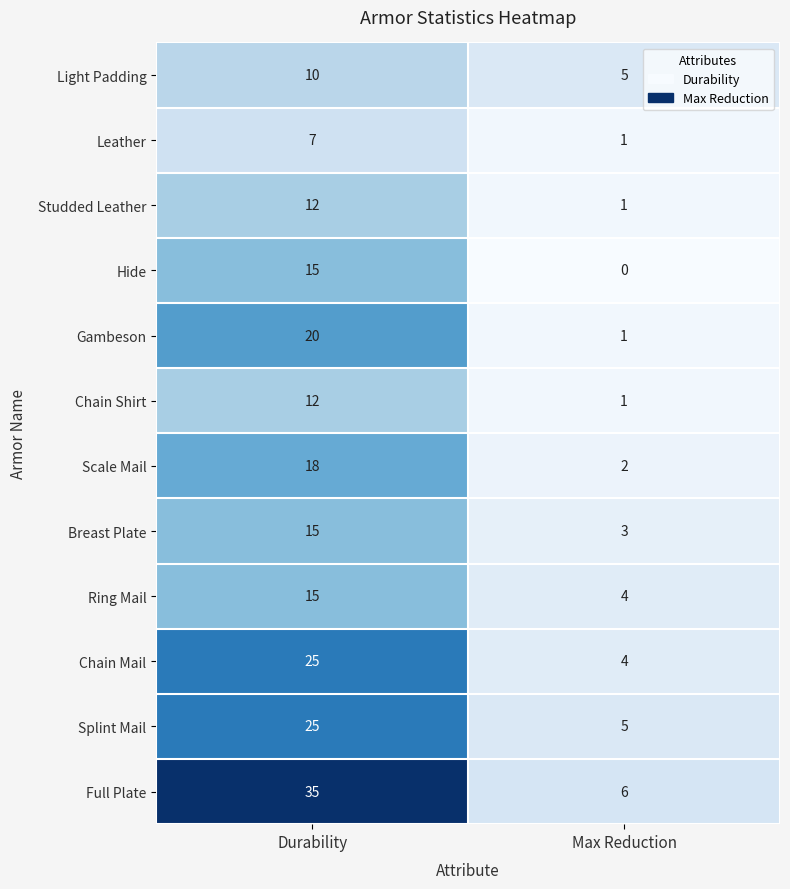

Reading left to right, extract all data points from this chart.

Light Padding: 10	5
Leather: 7	1
Studded Leather: 12	1
Hide: 15	0
Gambeson: 20	1
Chain Shirt: 12	1
Scale Mail: 18	2
Breast Plate: 15	3
Ring Mail: 15	4
Chain Mail: 25	4
Splint Mail: 25	5
Full Plate: 35	6